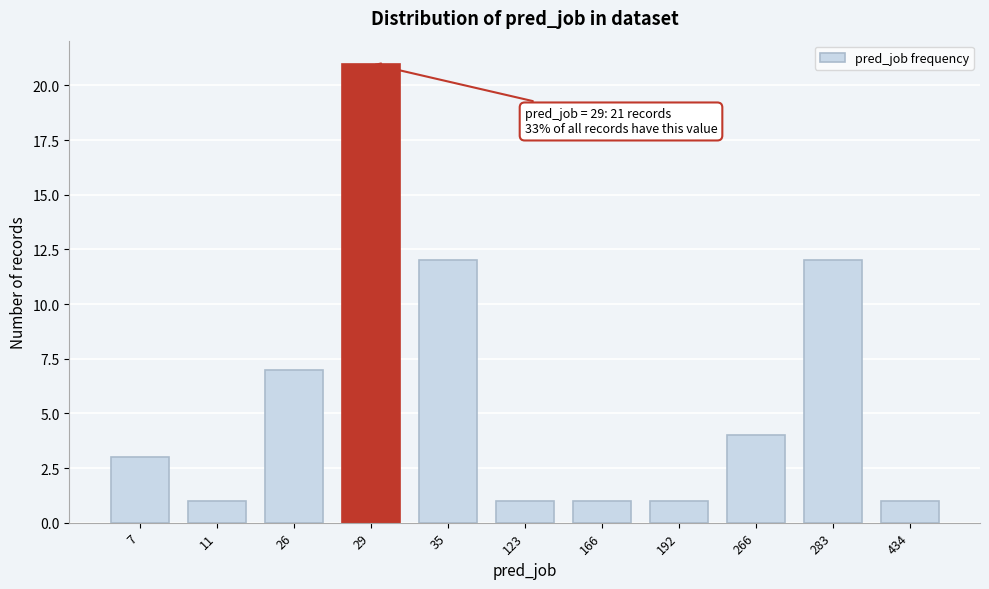

Reading left to right, what are all the values shown in this chart?

3	1	7	21	12	1	1	1	4	12	1